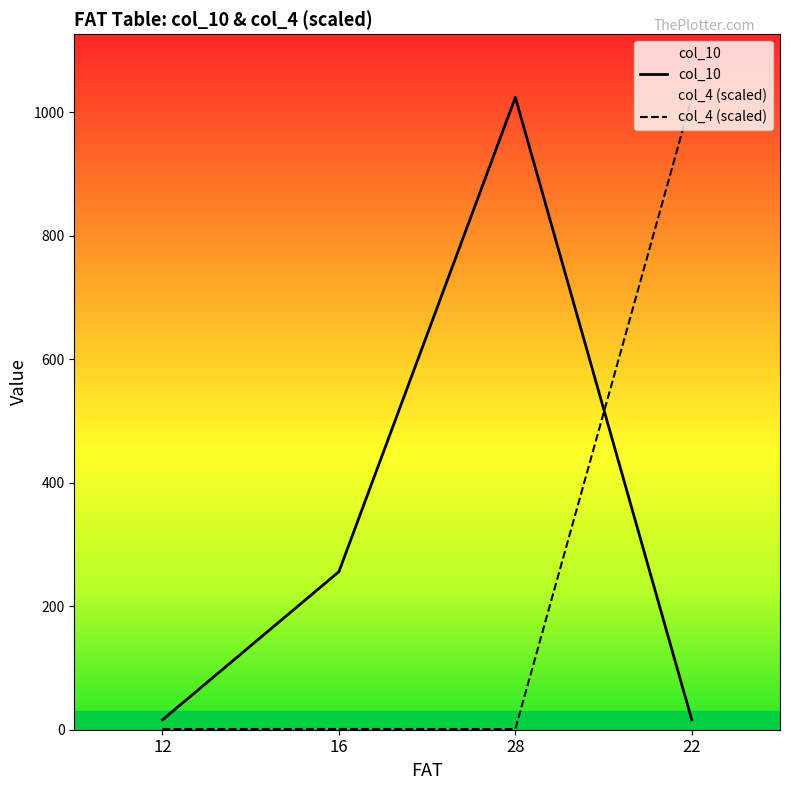

Reading right to left, transcribe all the data shown in this chart.

col_10: 15.9	1024.0	255.9	15.9
col_4 (scaled): 1024.0	1.1	1.2	1.1